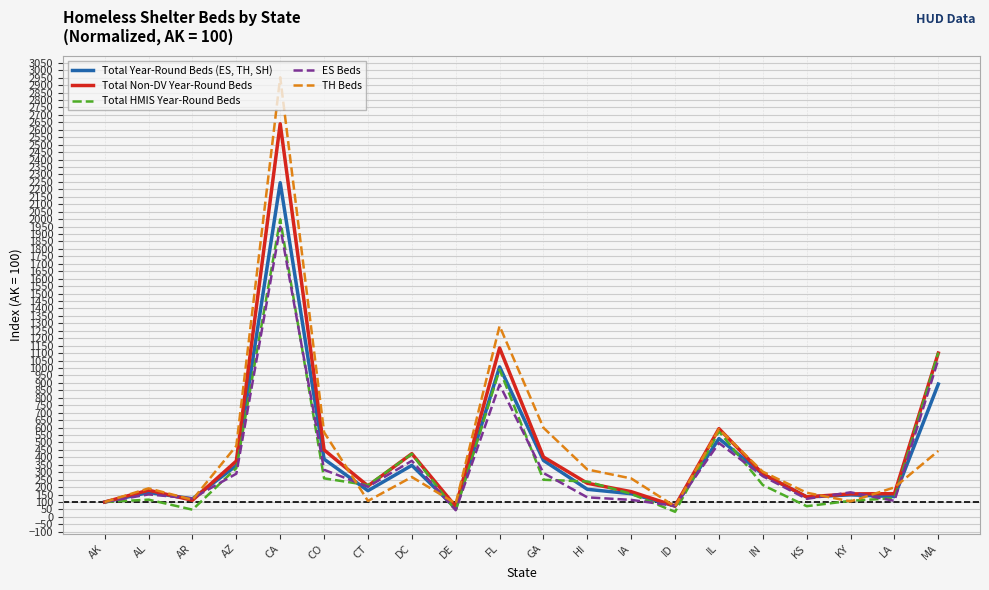

What is the total value across all series at AK?

500.0